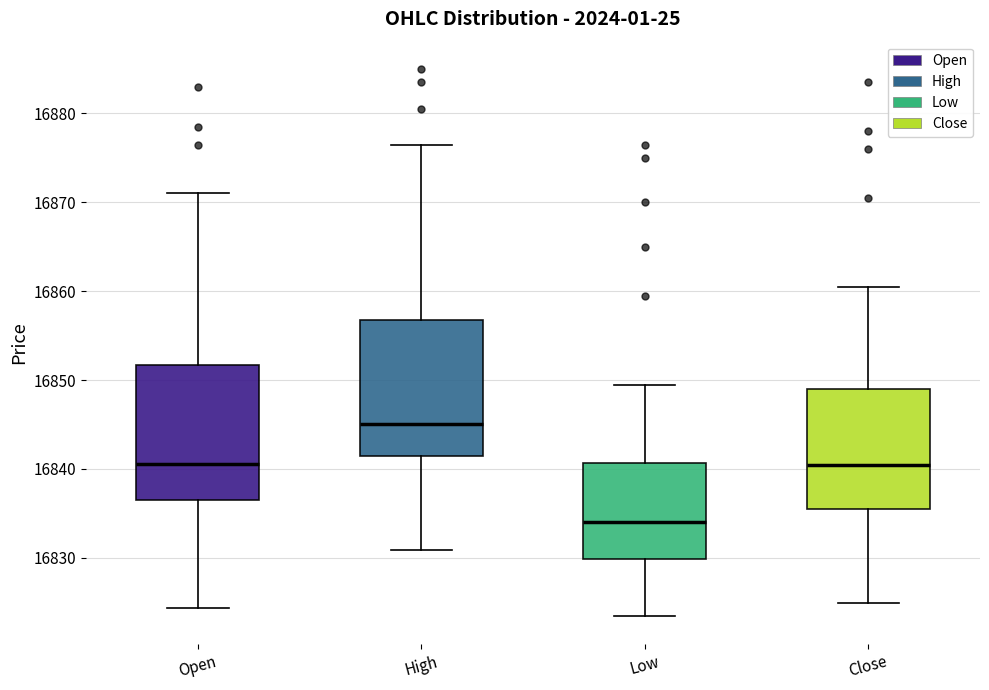

Reading left to right, transcribe this box plot: for each box, give where its median line is, the range the box spans, and where its two whiskers end, as read against the y-axis. The values are not printed on the chart, so give them approximately, as read against the axis.

Open: median 16841, box 16836 to 16852, whiskers 16824 to 16871
High: median 16845, box 16841 to 16857, whiskers 16831 to 16877
Low: median 16834, box 16830 to 16841, whiskers 16823 to 16849
Close: median 16840, box 16835 to 16849, whiskers 16825 to 16861